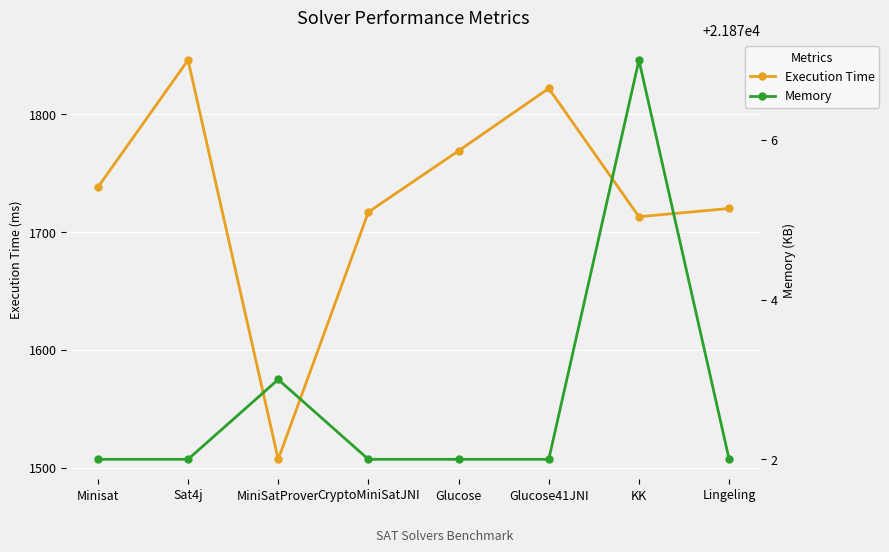

Which series has the widest spread of values?

Execution Time